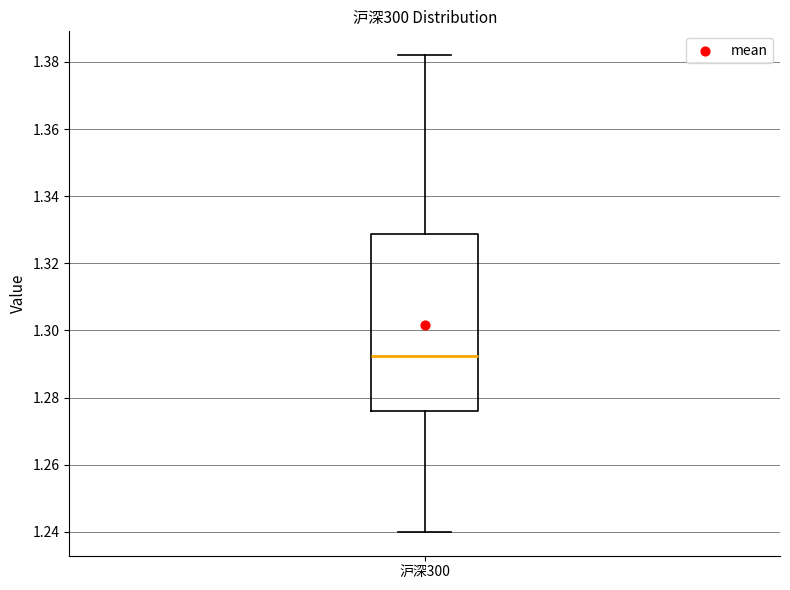

Read this box plot against the y-axis: the position of the median line, the range covered by the box, and the ends of both whiskers. The values are not printed on the chart, so give them approximately, as read against the axis.

median 1.292, box 1.276 to 1.328, whiskers 1.240 to 1.382